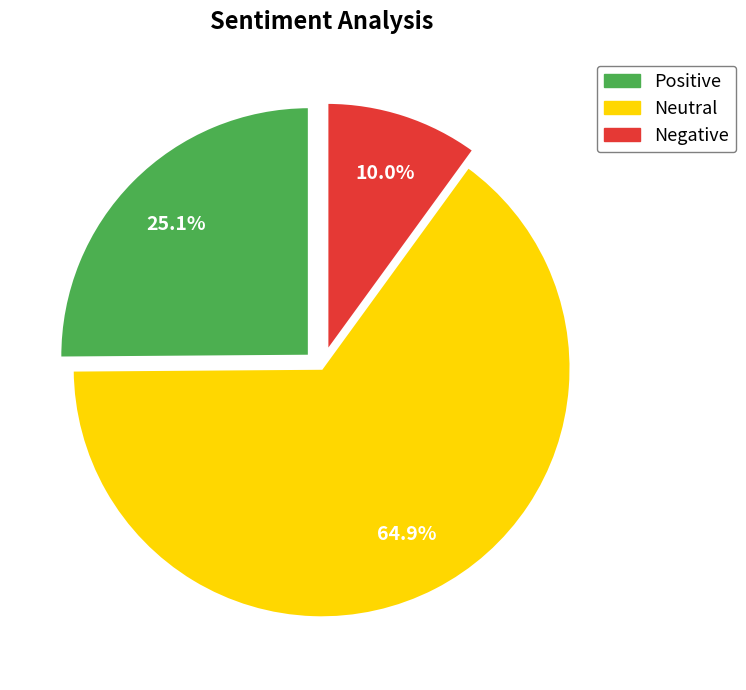

What is the total percentage of Positive and Negative?

35.1%